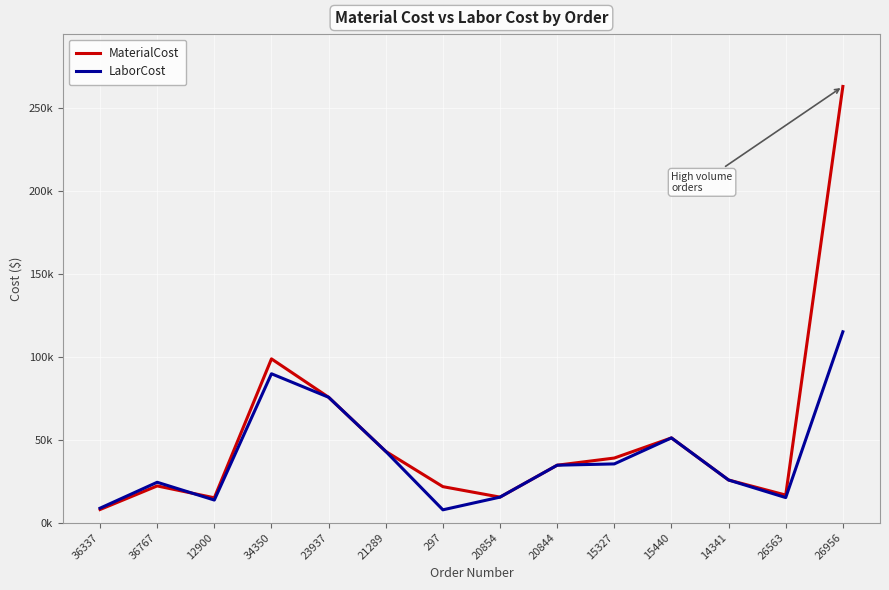

Does the chart display data point markers on the line(s)?

No